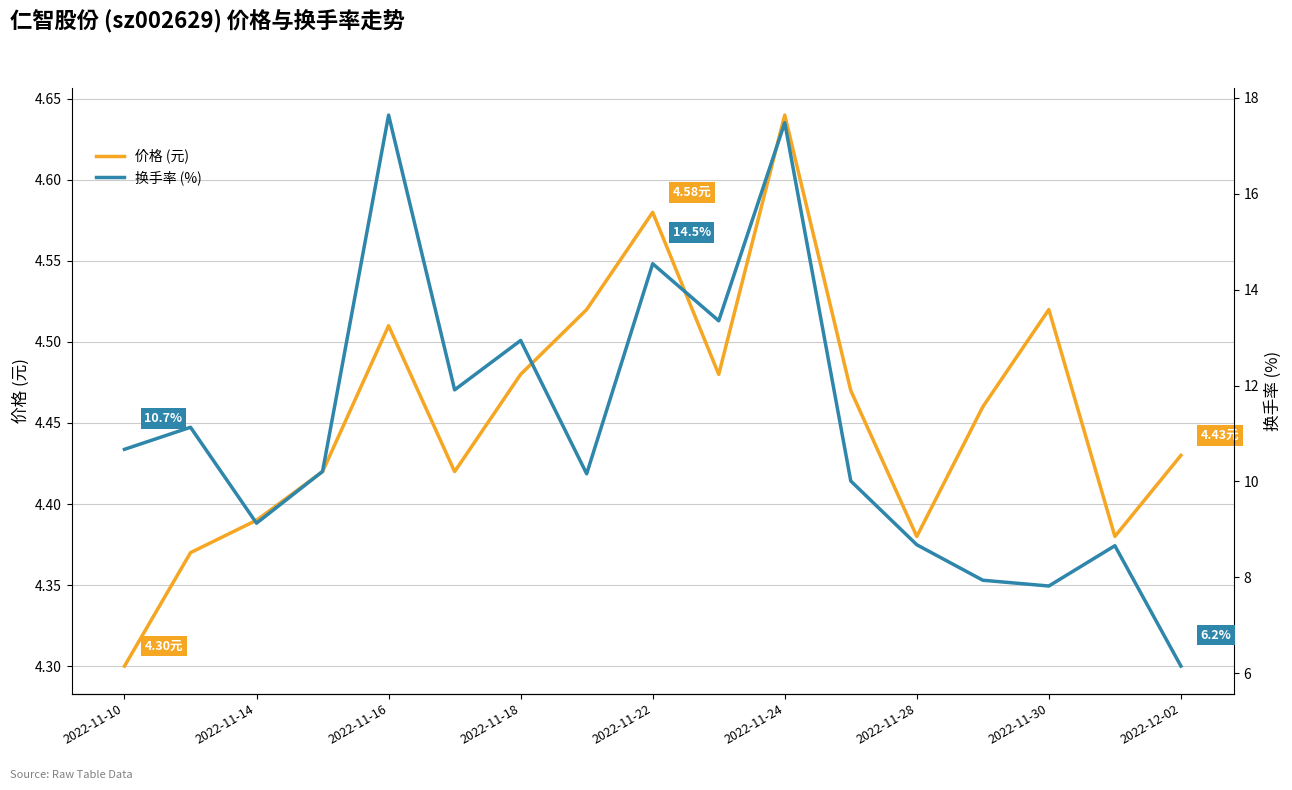

What is the highest value of the 价格 (元) series?

4.6